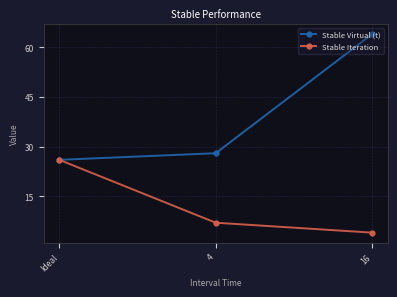

What is the minimum value shown in the chart?

4